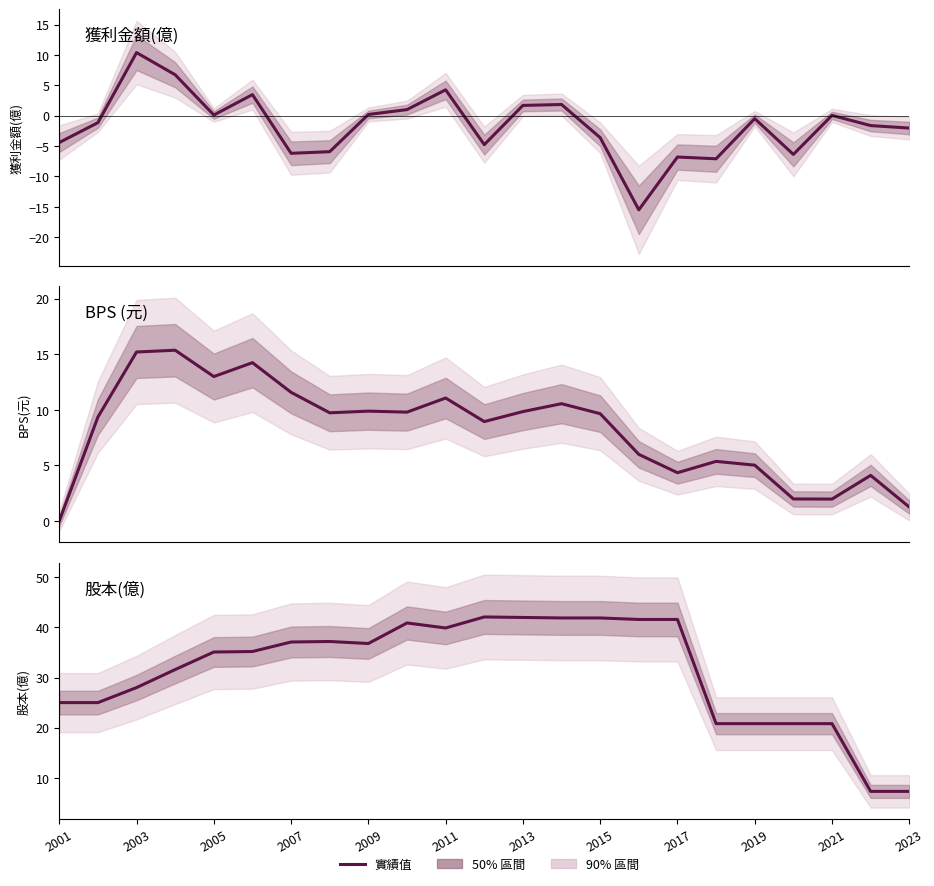

What position from the right is 2023?

1